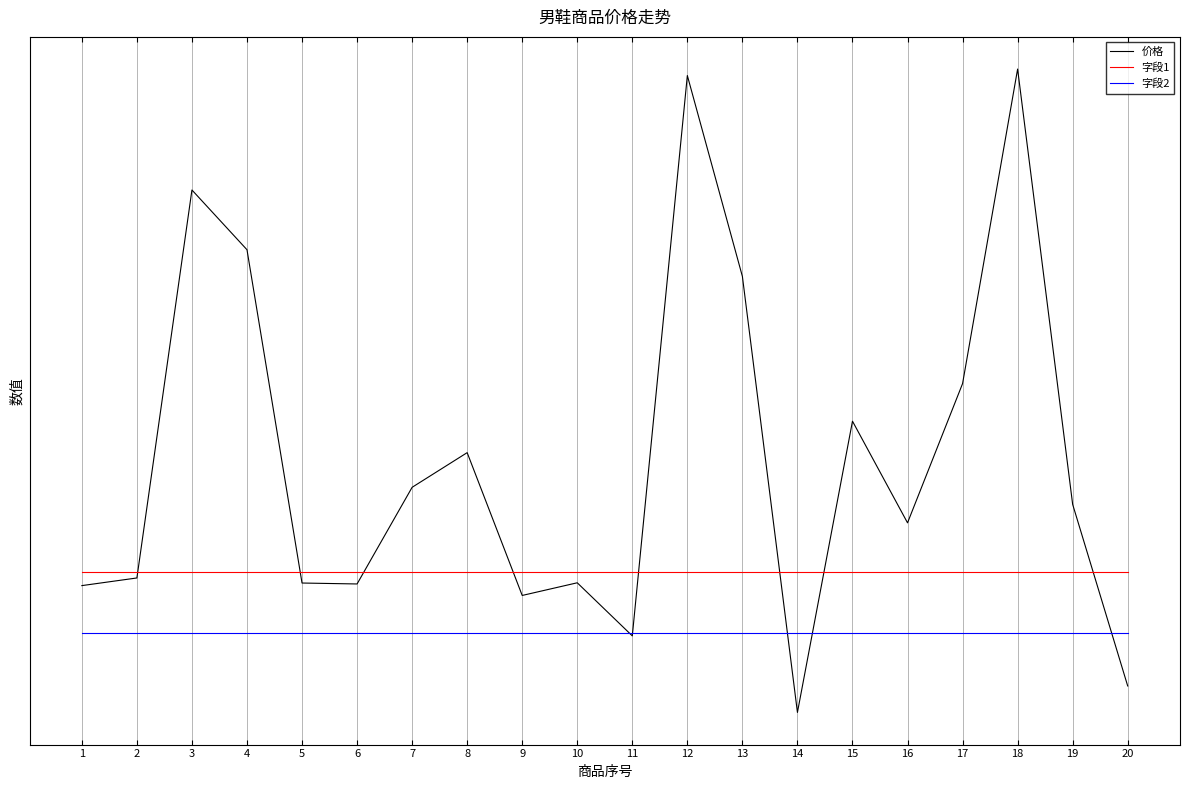

Does the chart display data point markers on the line(s)?

No